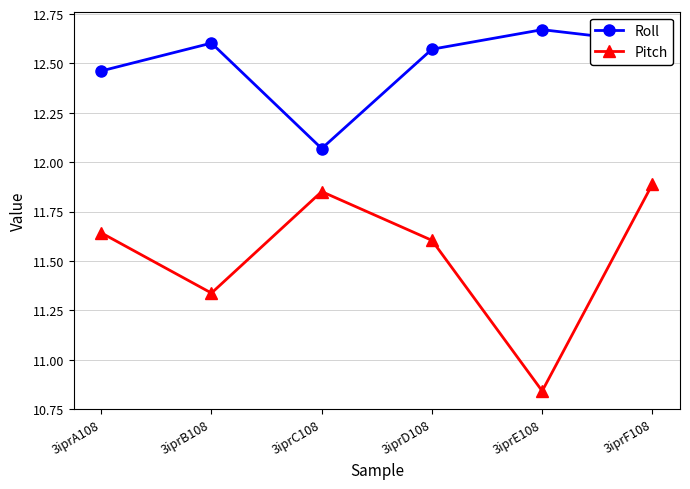

Rank the series at 3iprA108 from lowest to highest value.

Pitch, Roll